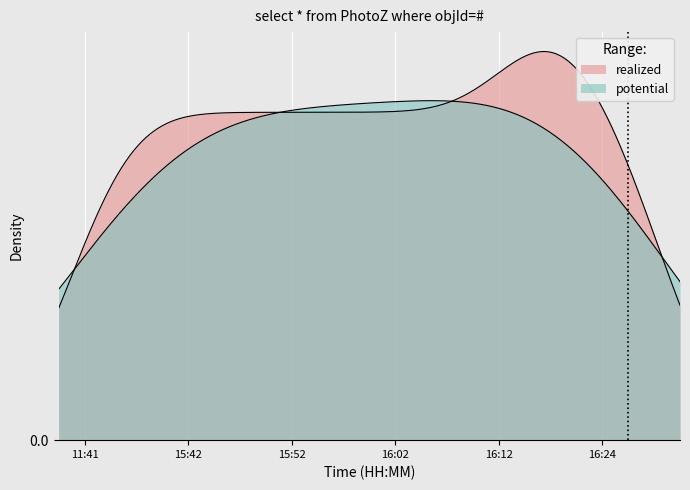

Does the chart display data point markers on the line(s)?

No